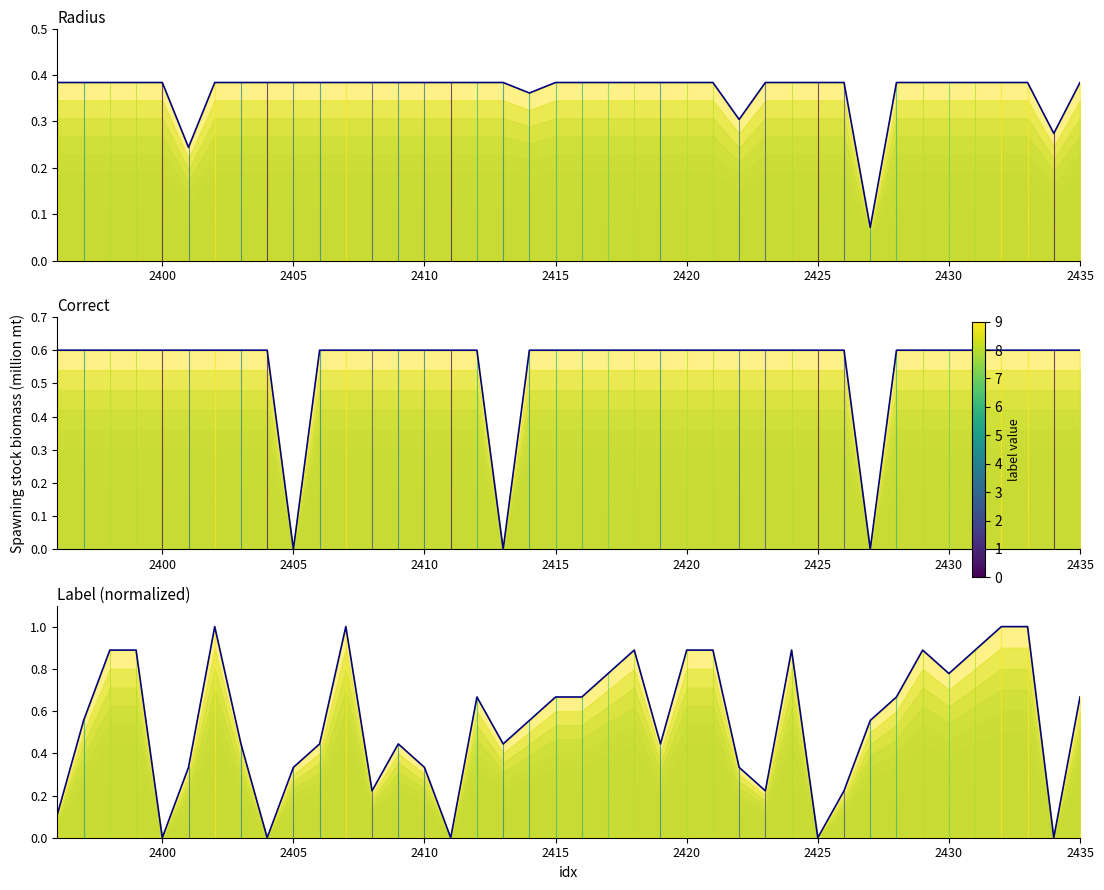

At how many categories does at least one series exceed 0?

40